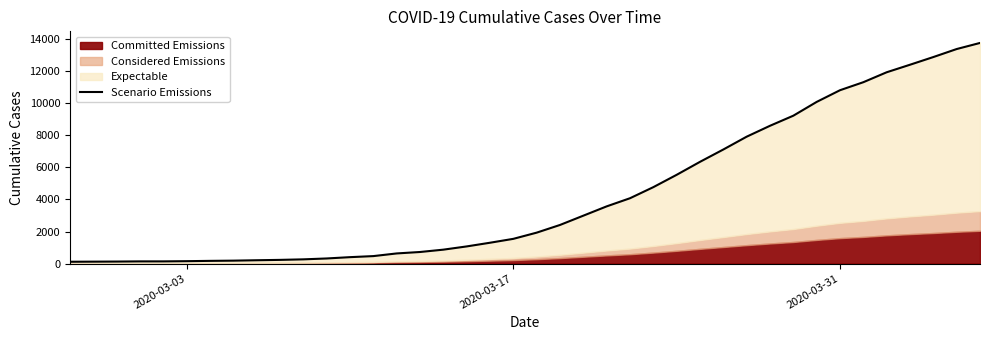

Does the chart have visible grid lines?

No